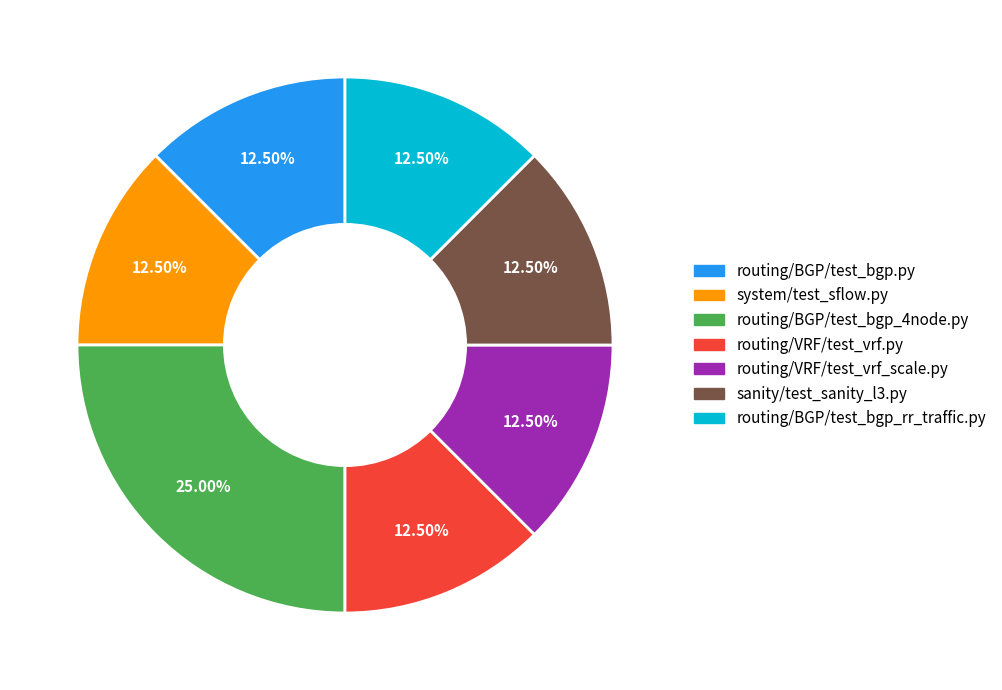

Is there a majority slice in this chart?

No